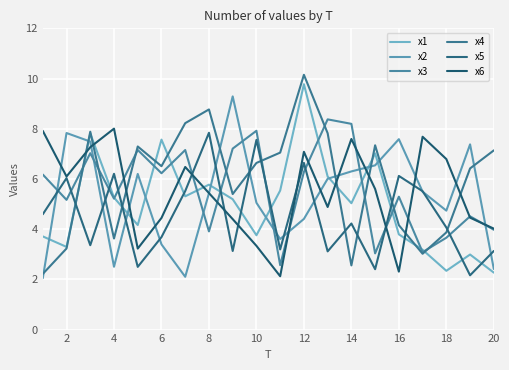

Does the chart display data point markers on the line(s)?

No